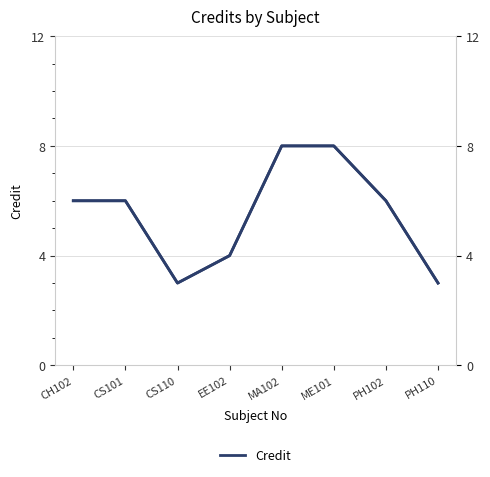

What is the label of the 6th point from the right?

CS110